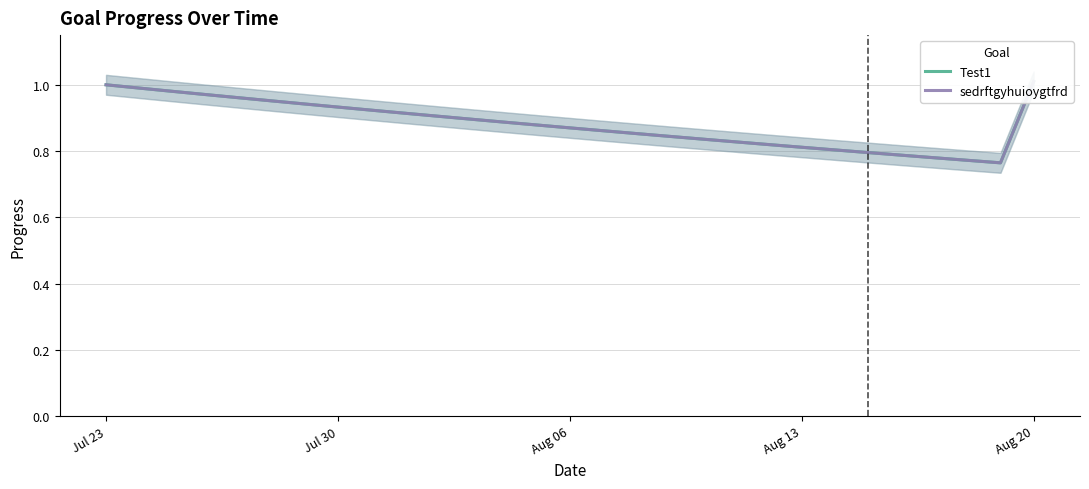

What is the value of the sedrftgyhuioygtfrd point at the 16th from the left?

0.9